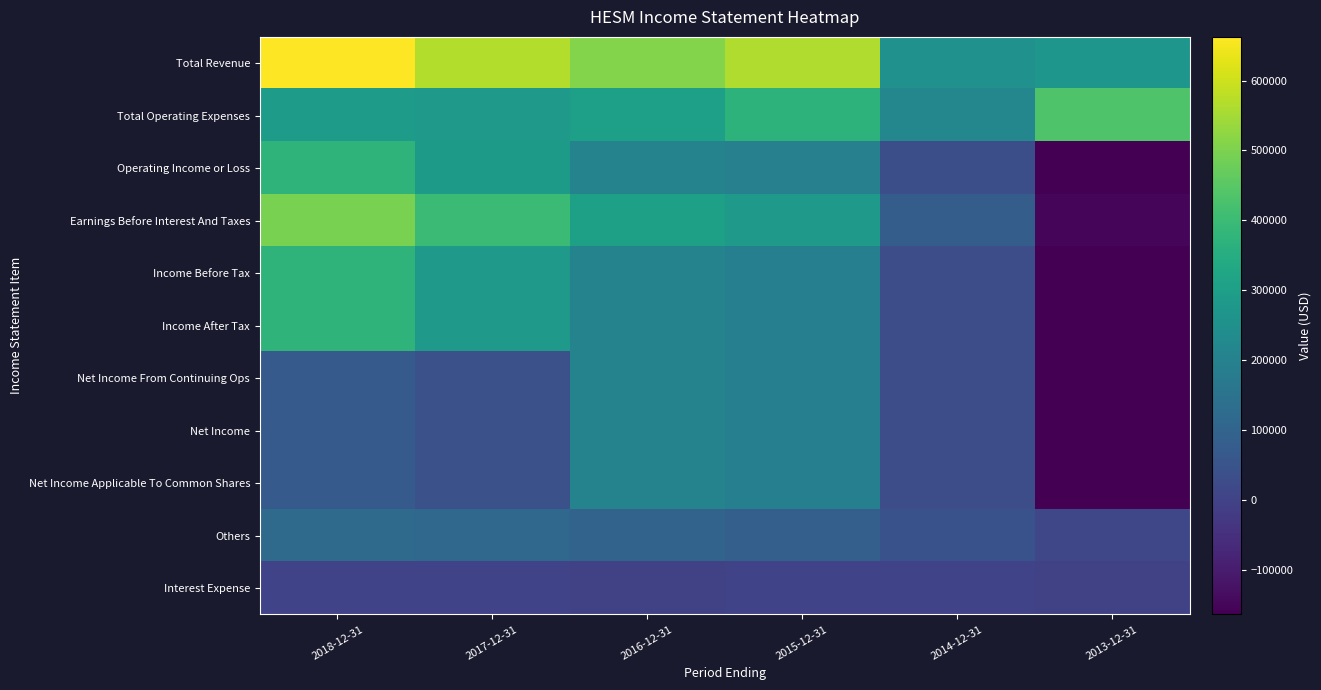

What is the total value across all series at 2015-12-31?

2465800